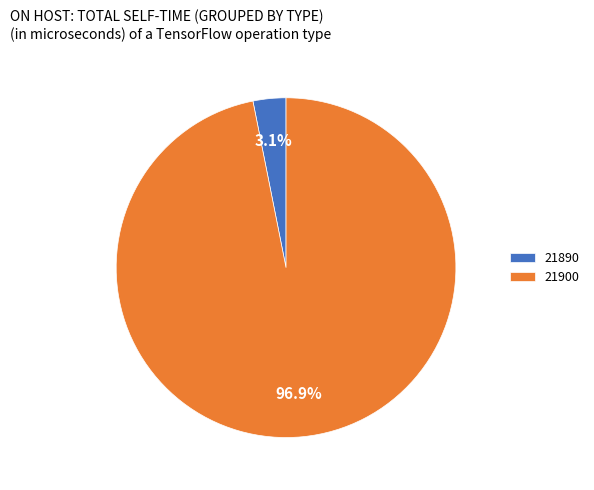

How many segments does this pie chart have?

2